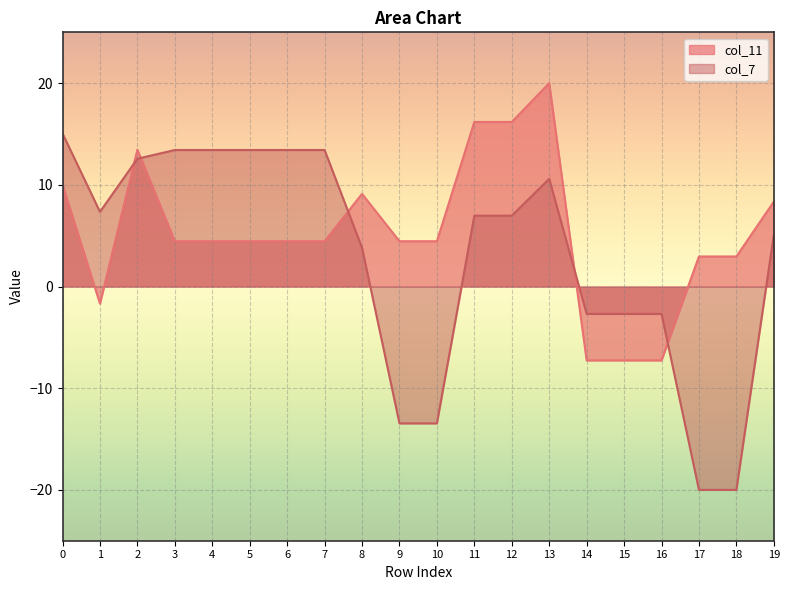

What is the spread (max minus min) of values at 9?

17.9